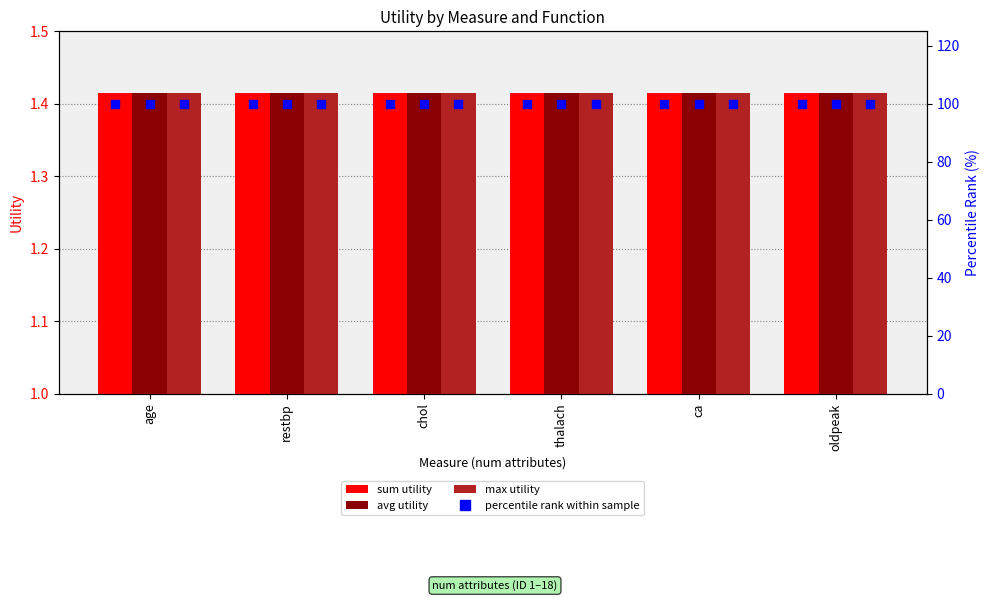

Which series has the largest total across all categories?

percentile rank (sum)